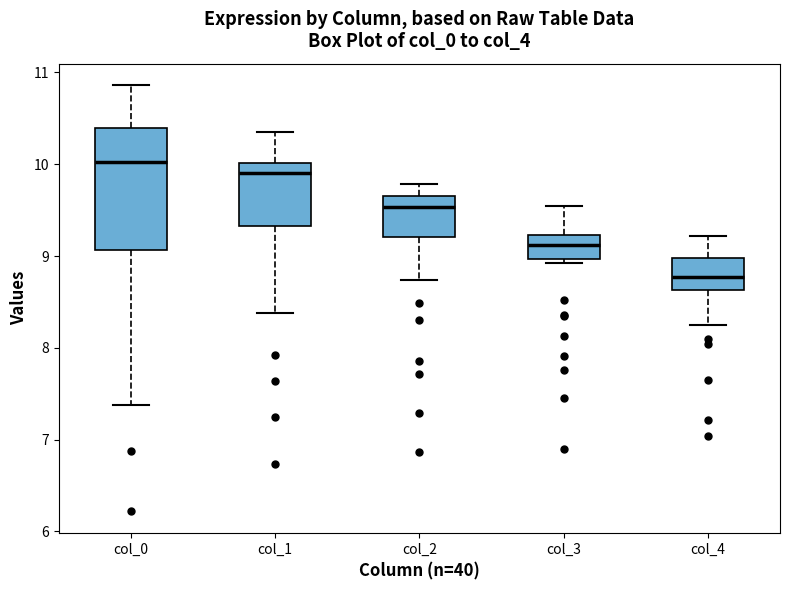

Reading left to right, transcribe this box plot: for each box, give where its median line is, the range the box spans, and where its two whiskers end, as read against the y-axis. The values are not printed on the chart, so give them approximately, as read against the axis.

col_0: median 10.0, box 9.1 to 10.4, whiskers 7.4 to 10.9
col_1: median 9.9, box 9.3 to 10.0, whiskers 8.4 to 10.3
col_2: median 9.5, box 9.2 to 9.7, whiskers 8.7 to 9.8
col_3: median 9.1, box 9.0 to 9.2, whiskers 8.9 to 9.5
col_4: median 8.8, box 8.6 to 9.0, whiskers 8.3 to 9.2